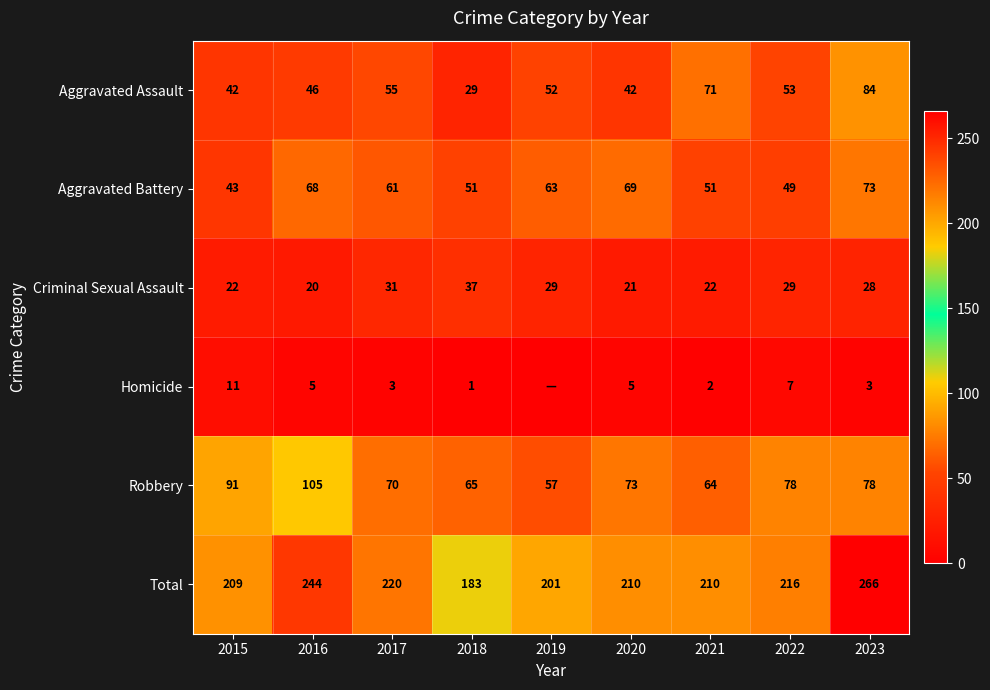

Which label corresponds to the largest value in the chart?

2023